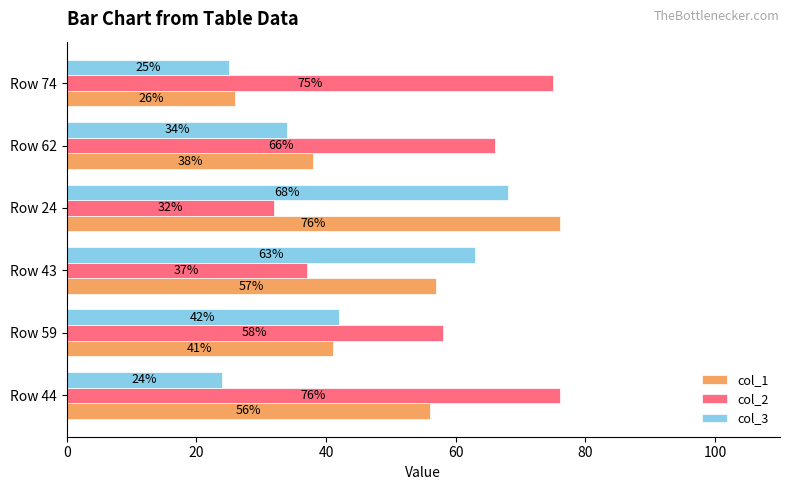

The value of col_2 at Row 44 is 22. True or false?

False